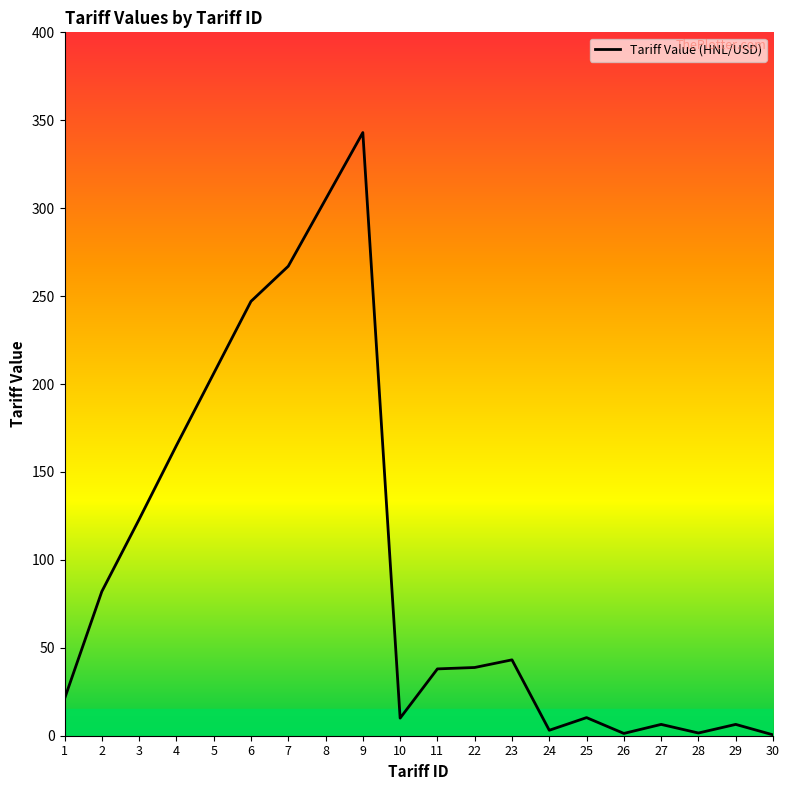

The chart shows a value of 38.0 at 11. True or false?

True